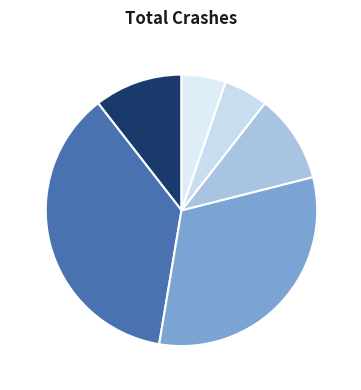

To the nearest percent, what portion does 5.4 represent?

5%